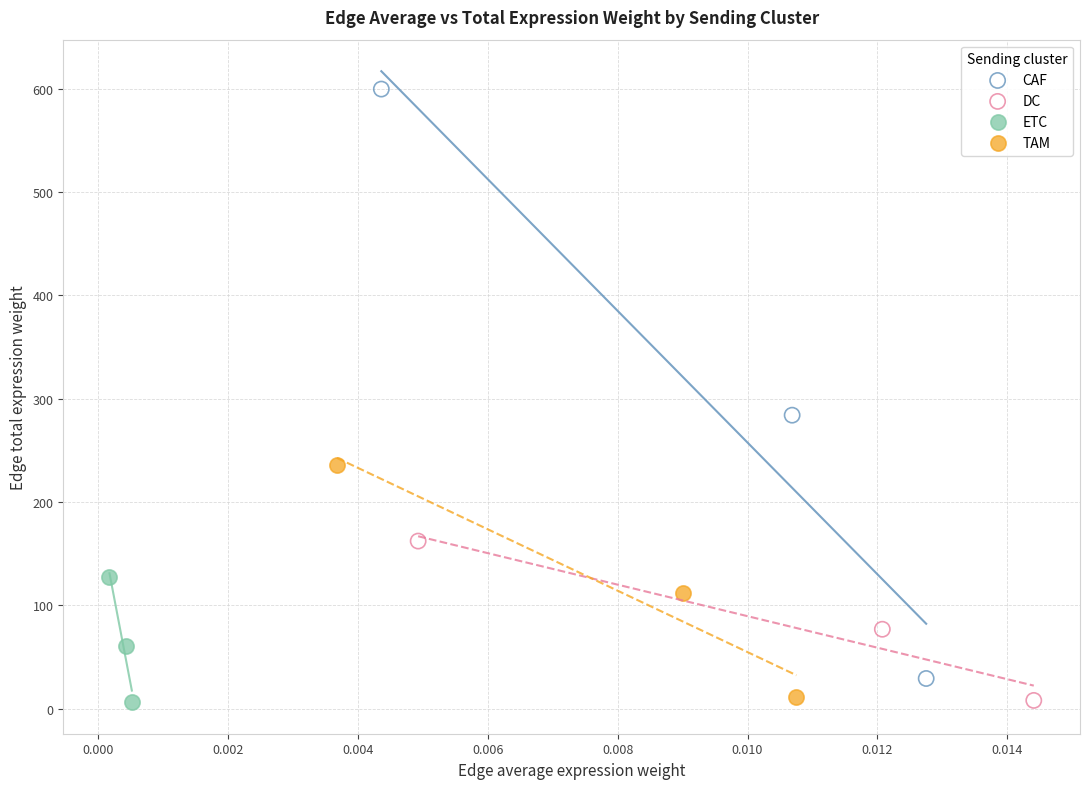

What are all the series names shown in the legend?

CAF, DC, ETC, TAM